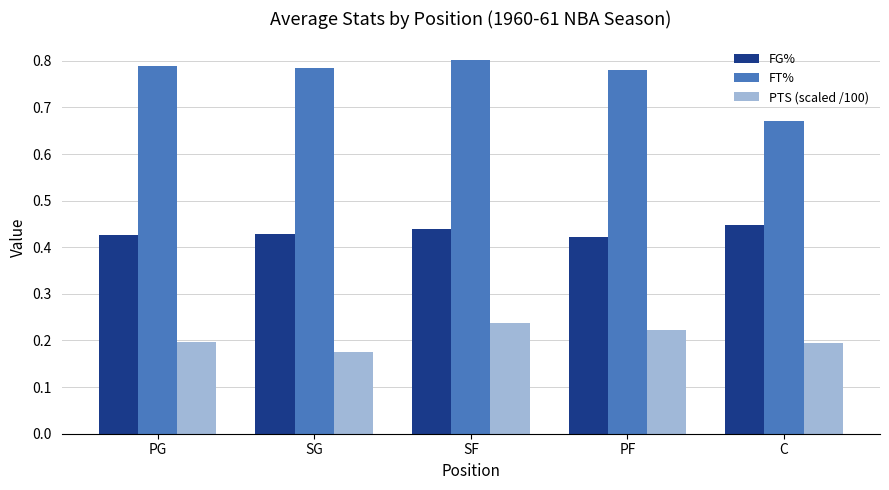

Which series changed the most between PF and C?

FT%